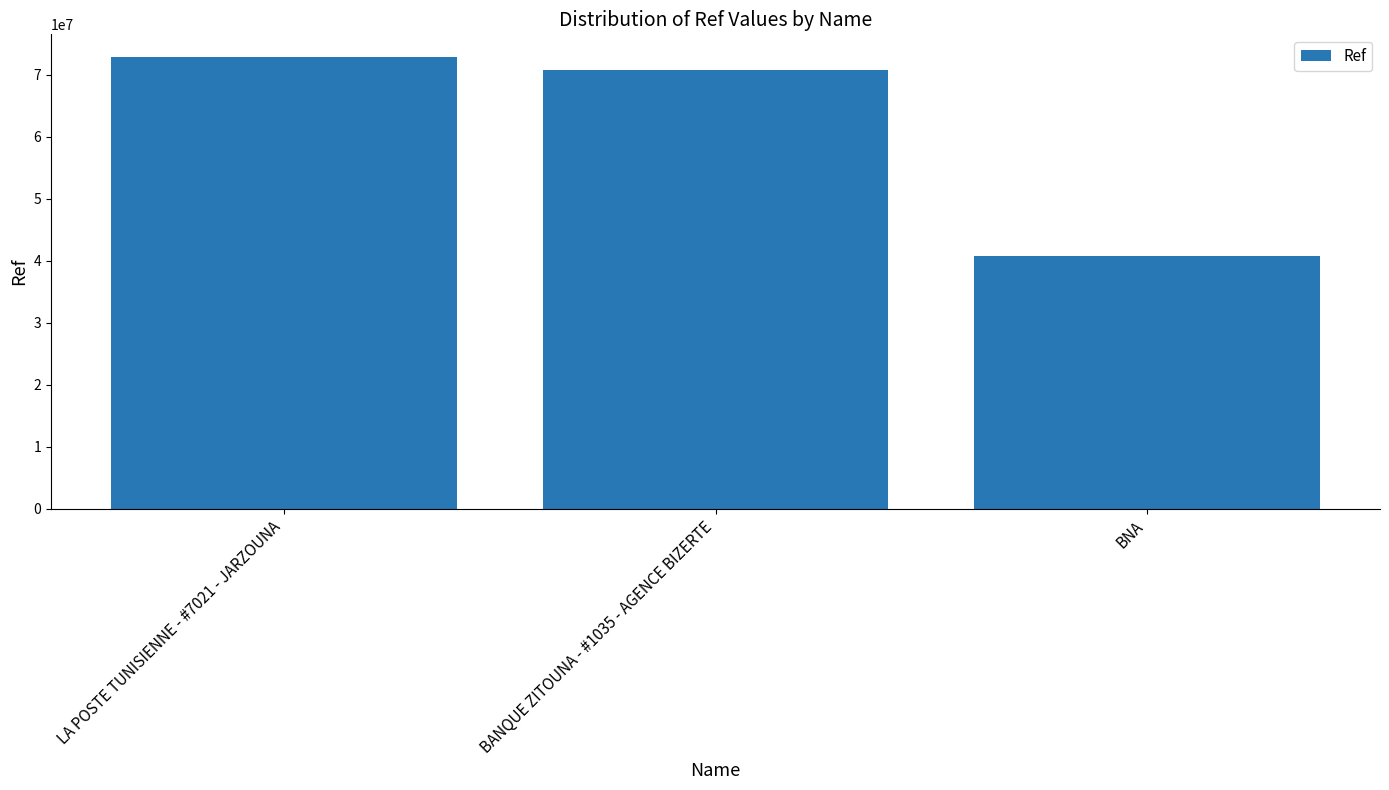

What is the label of the 2nd bar from the right?

BANQUE ZITOUNA - #1035 - AGENCE BIZERTE